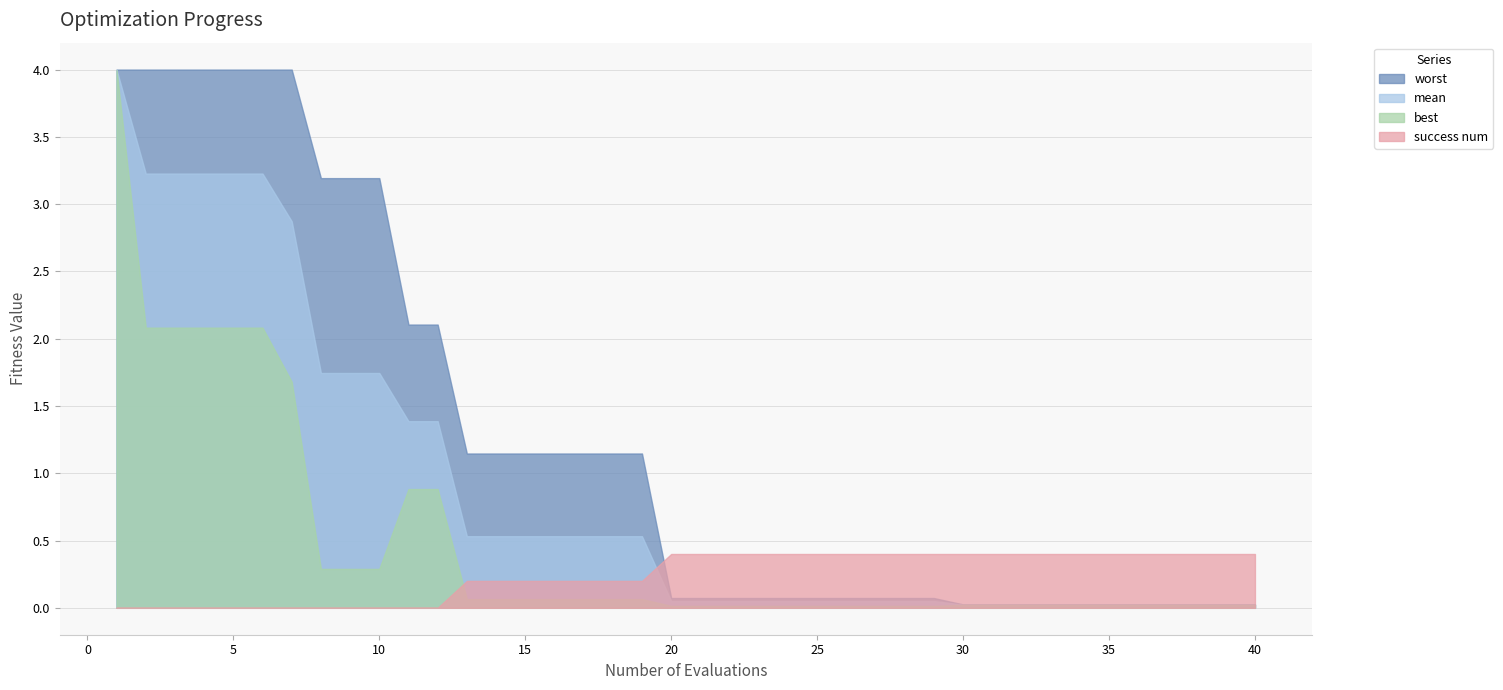

What are all the series names shown in the legend?

worst, mean, best, success num